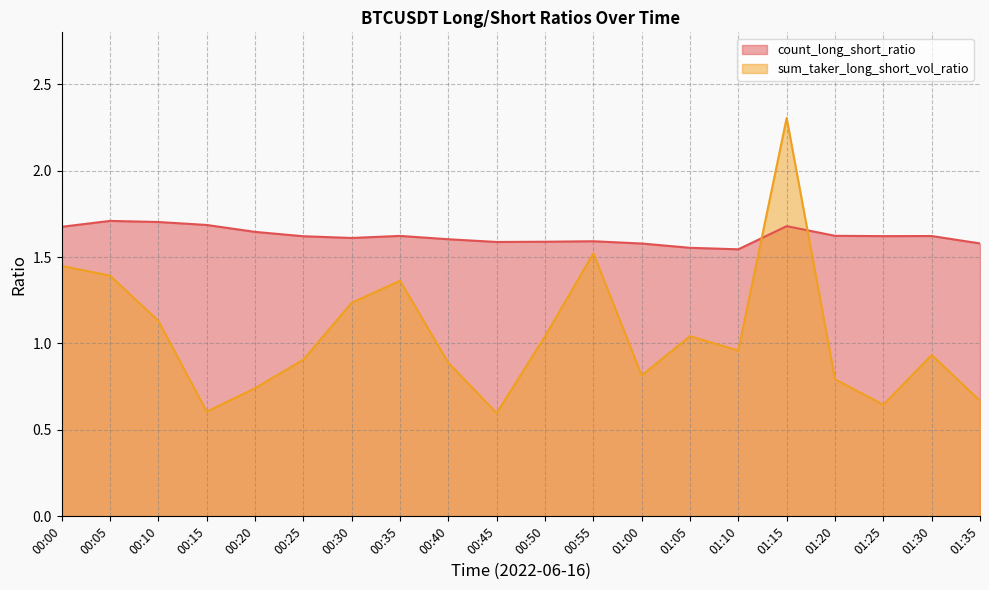

What value does the count_long_short_ratio series have at 00:45?

1.6